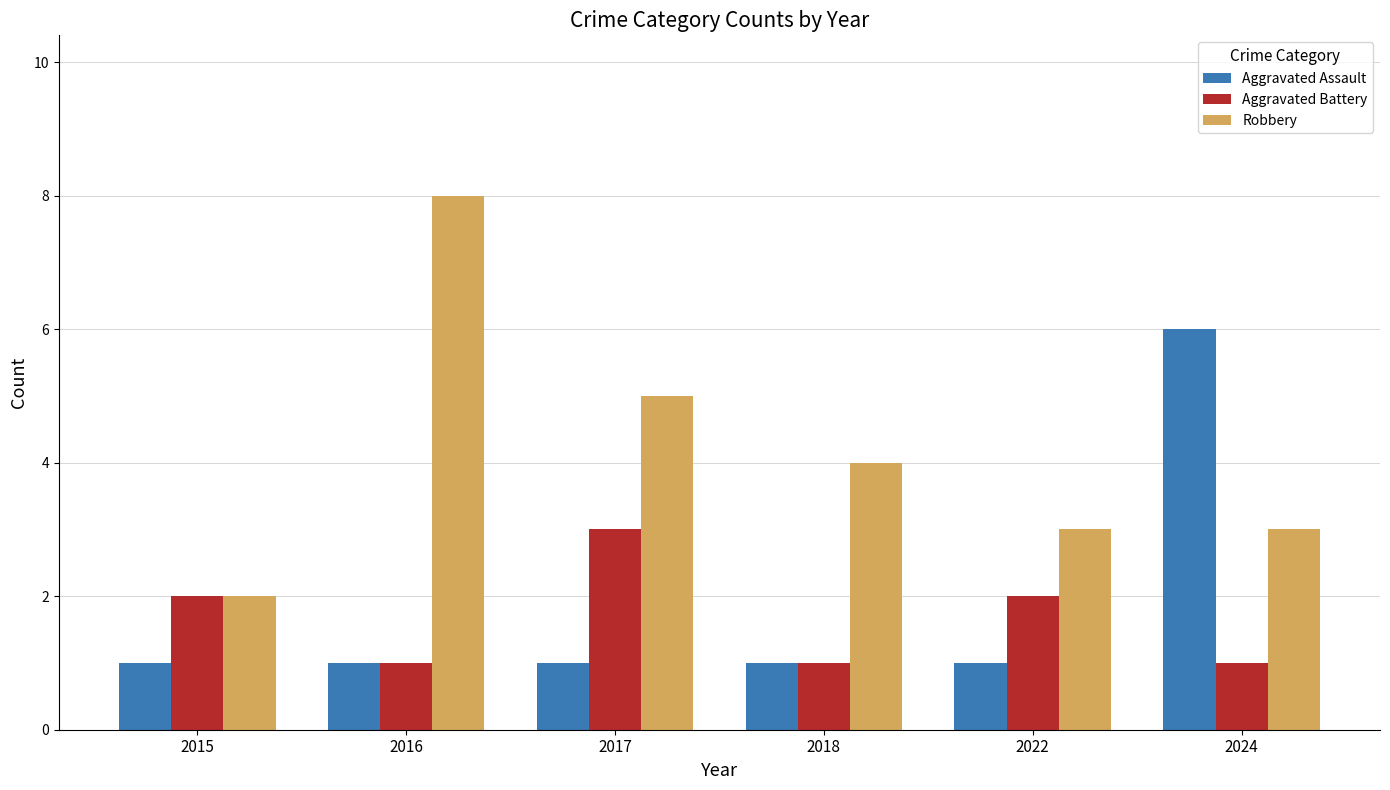

Which series has the largest range (max minus min)?

Robbery